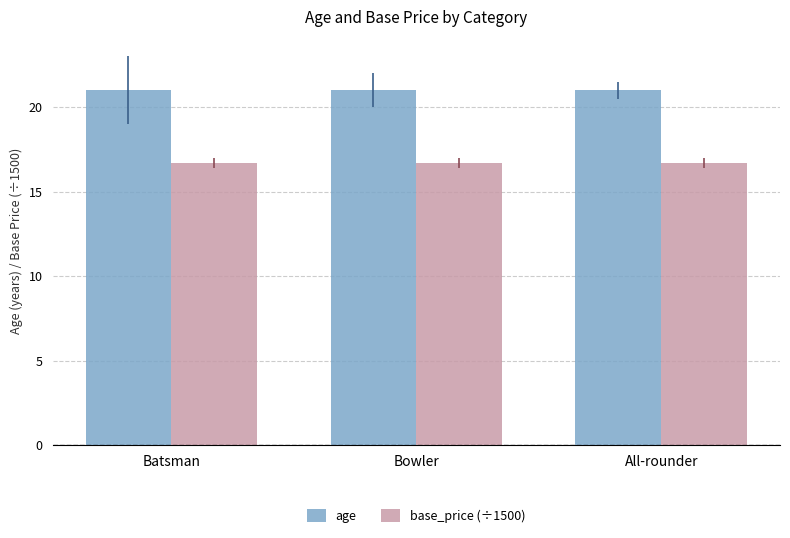

Read the age value at Batsman.

21.0